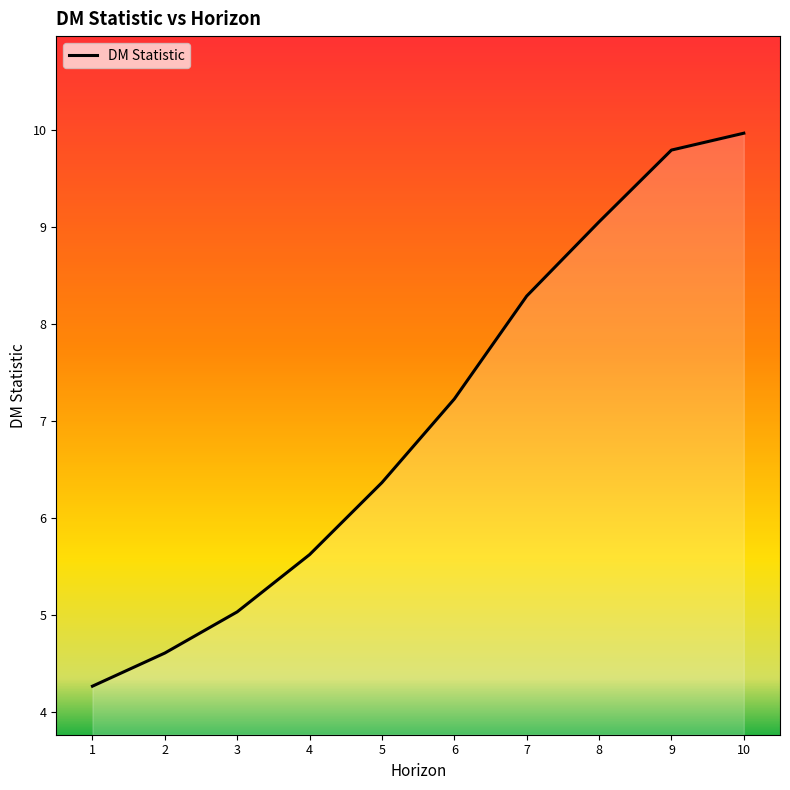

What is the smallest value displayed?

4.3